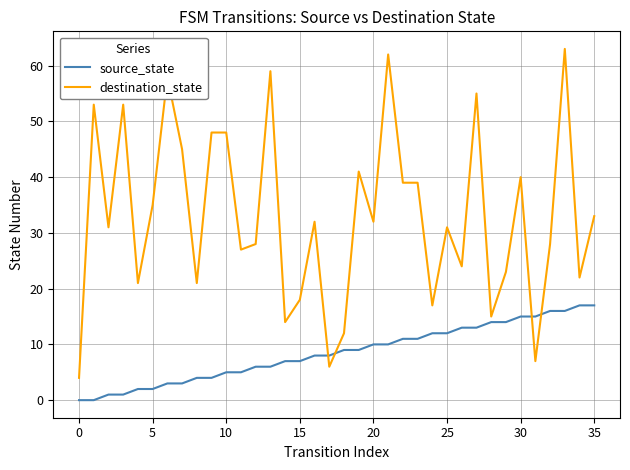

List the series in order of their overall mean, highest first.

destination_state, source_state